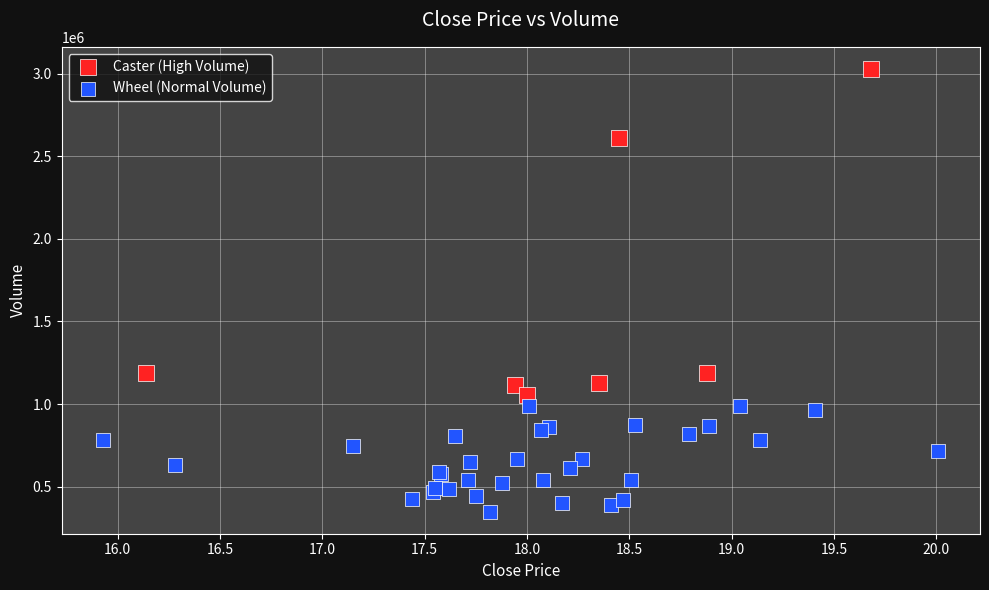

Which series reaches the minimum Y coordinate?

Wheel (Normal Volume)